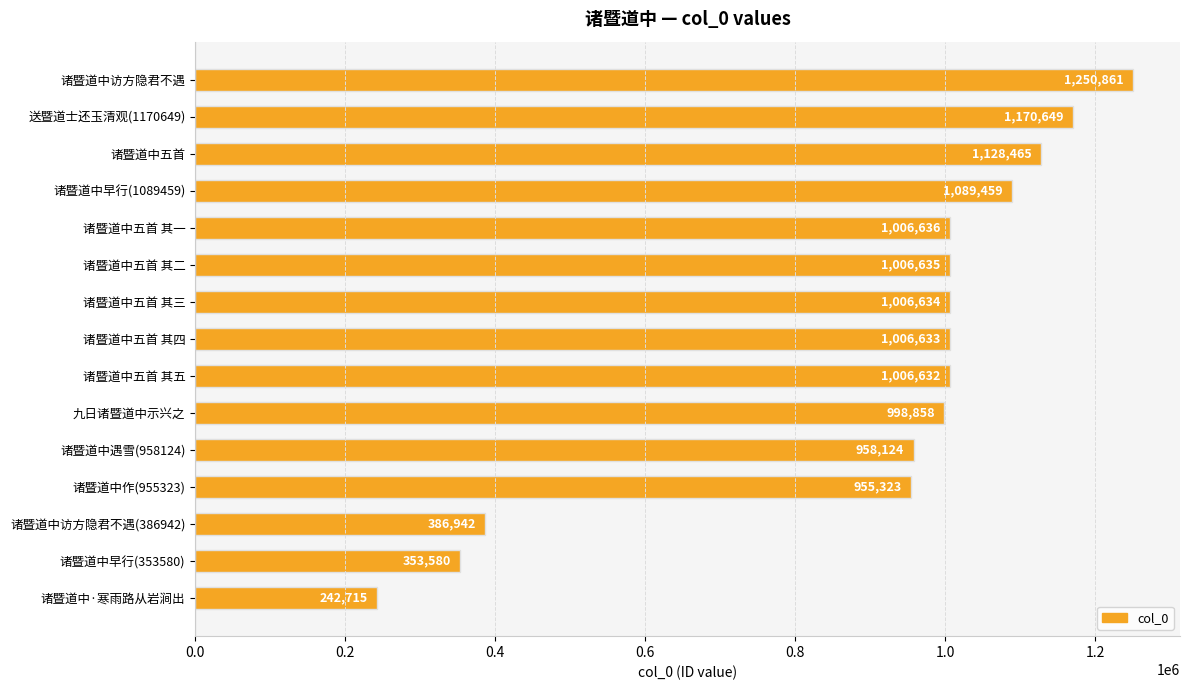

What is the difference between the maximum and second lowest values?

897281